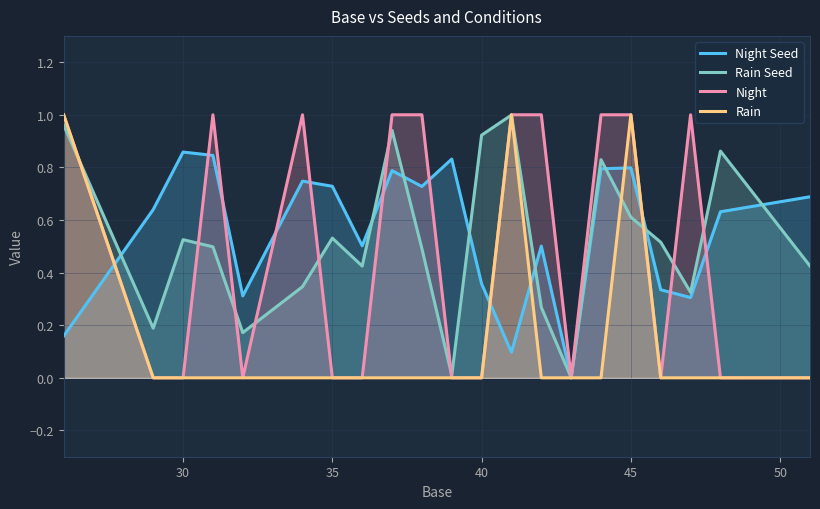

Which series has the widest spread of values?

Night